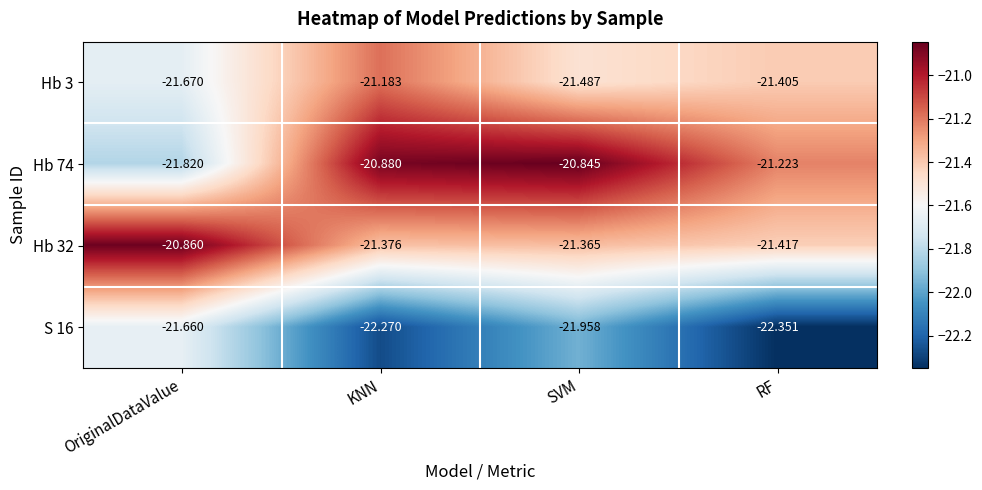

What is the smallest value displayed?

-22.4